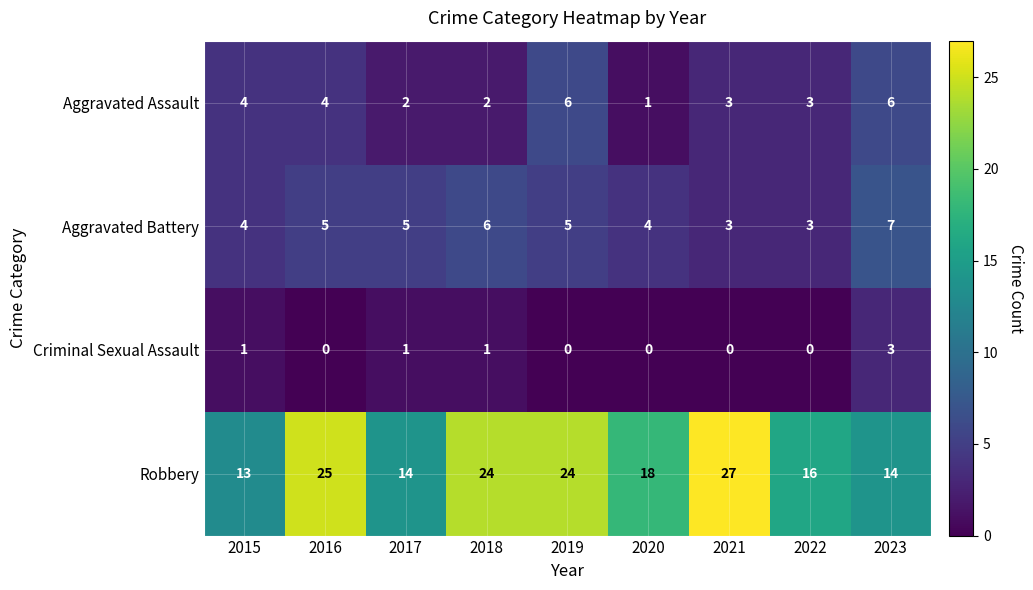

List the series in order of their peak value, highest first.

Robbery, Aggravated Battery, Aggravated Assault, Criminal Sexual Assault